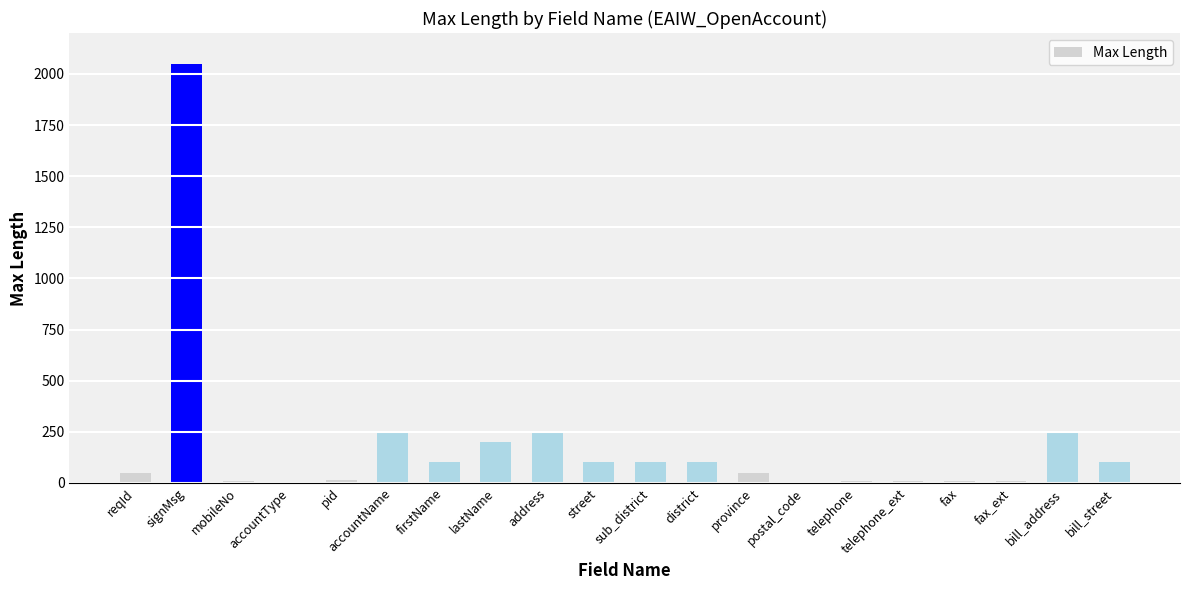

The value at accountName is 255. True or false?

True